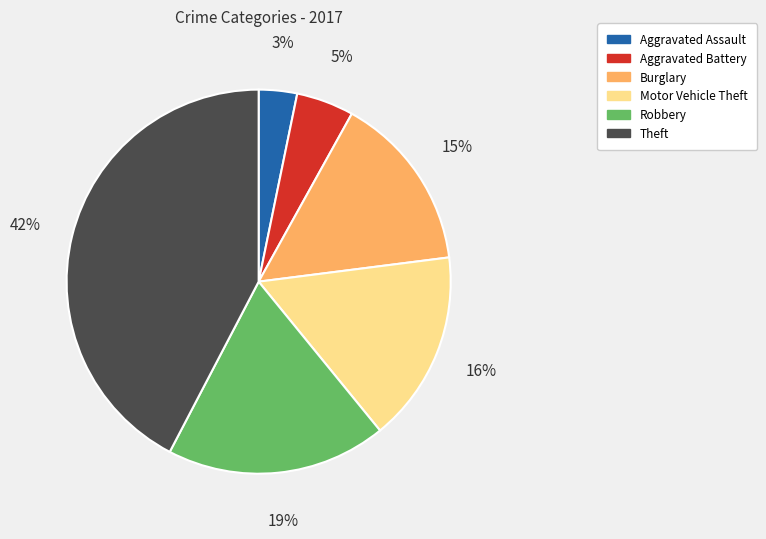

What percentage is the Robbery slice, to the nearest percent?

19%